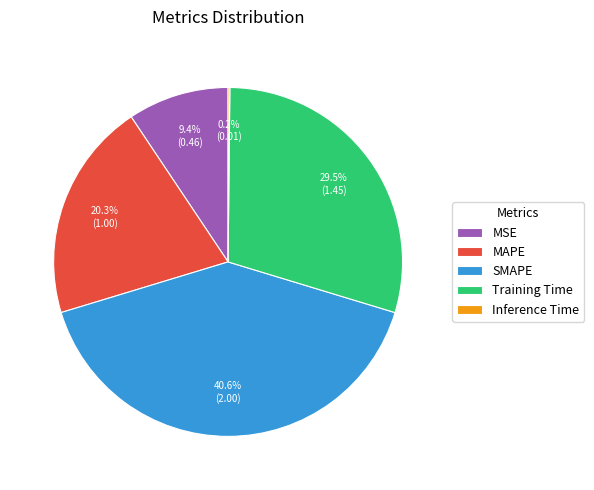

What is the largest slice in the pie chart?

SMAPE